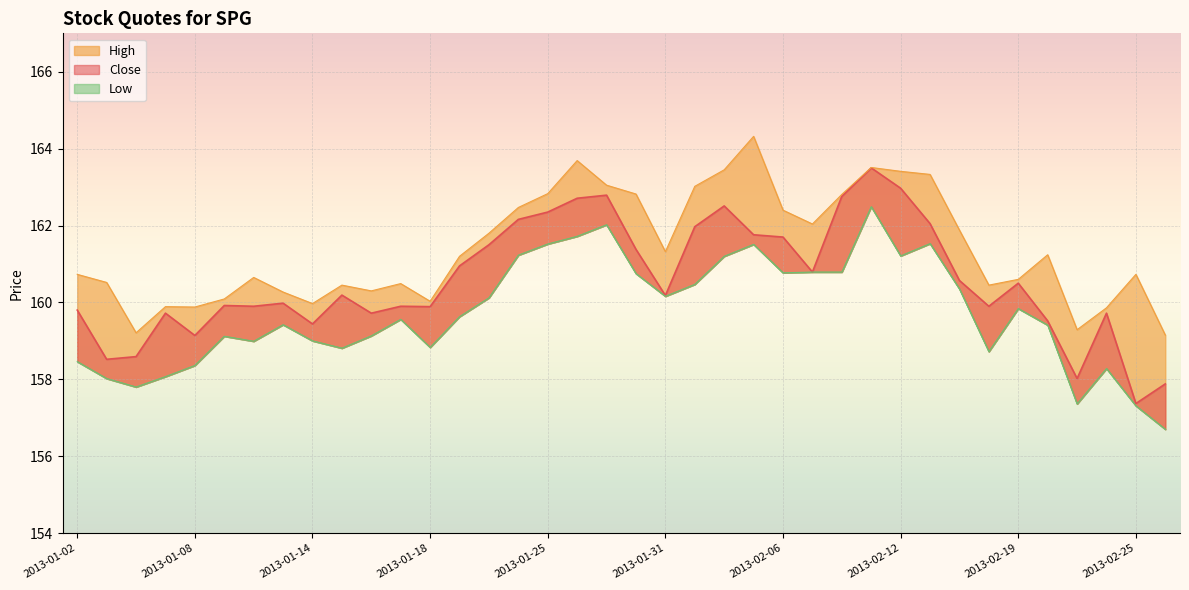

What is the difference between the highest and lowest values at 2013-02-01?

2.6